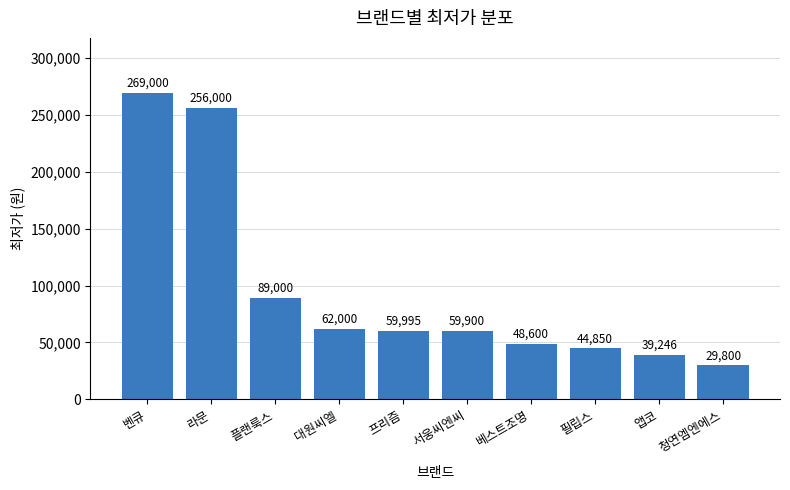

What is the sum of all values?

958391.7